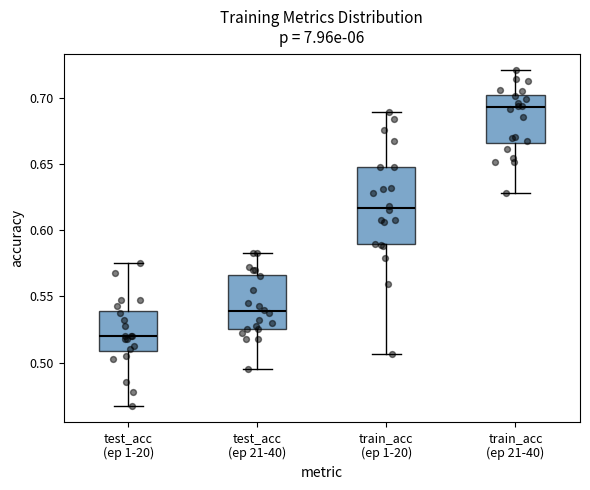

Reading left to right, transcribe this box plot: for each box, give where its median line is, the range the box spans, and where its two whiskers end, as read against the y-axis. The values are not printed on the chart, so give them approximately, as read against the axis.

test_acc (ep 1-20): median 0.520, box 0.510 to 0.540, whiskers 0.470 to 0.575
test_acc (ep 21-40): median 0.540, box 0.525 to 0.565, whiskers 0.495 to 0.580
train_acc (ep 1-20): median 0.615, box 0.590 to 0.650, whiskers 0.505 to 0.690
train_acc (ep 21-40): median 0.695, box 0.665 to 0.700, whiskers 0.630 to 0.720